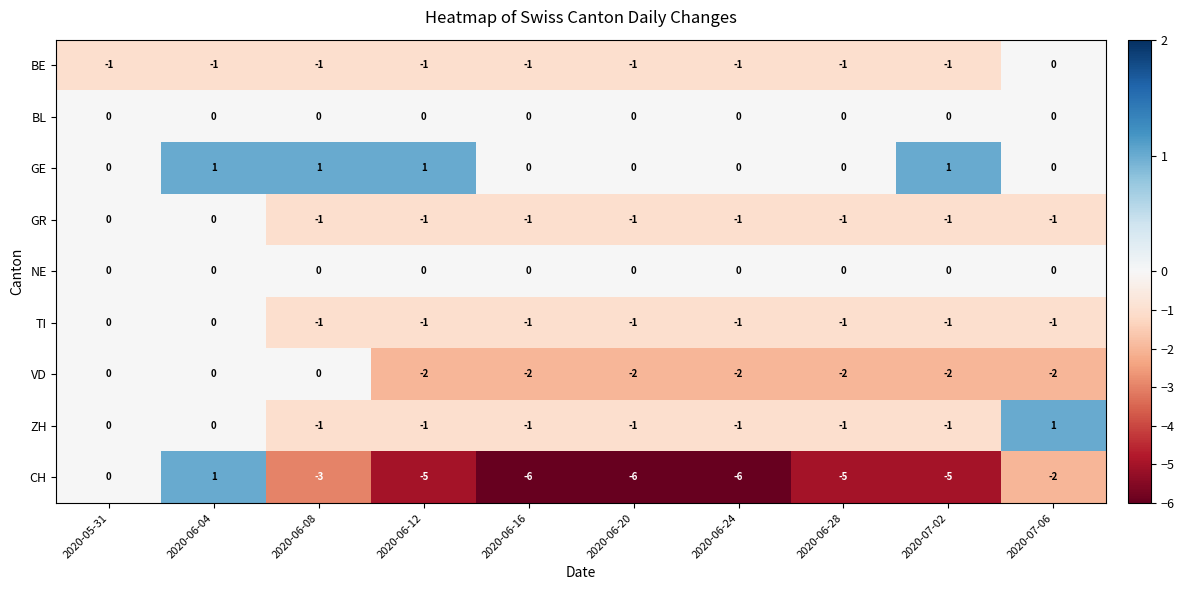

True or false: BE has a value of 0 at 2020-05-31.

False